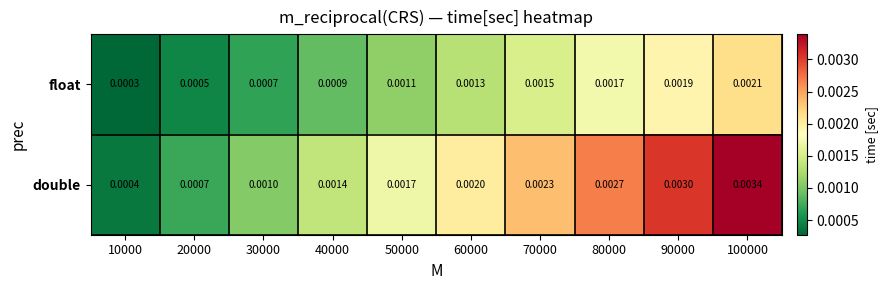

Which series has the widest spread of values?

double